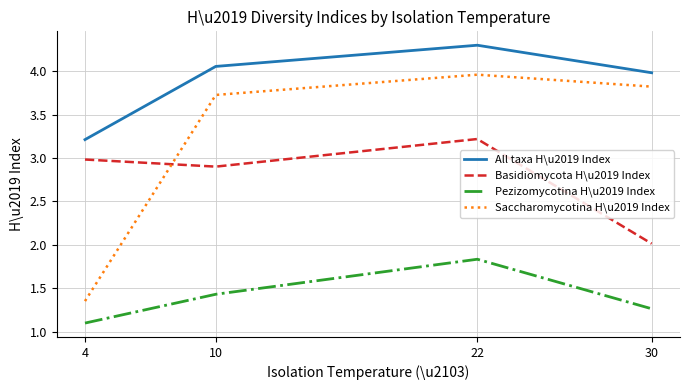

List the labels in order of All taxa H\u2019 Index value, smallest first.

4, 30, 10, 22